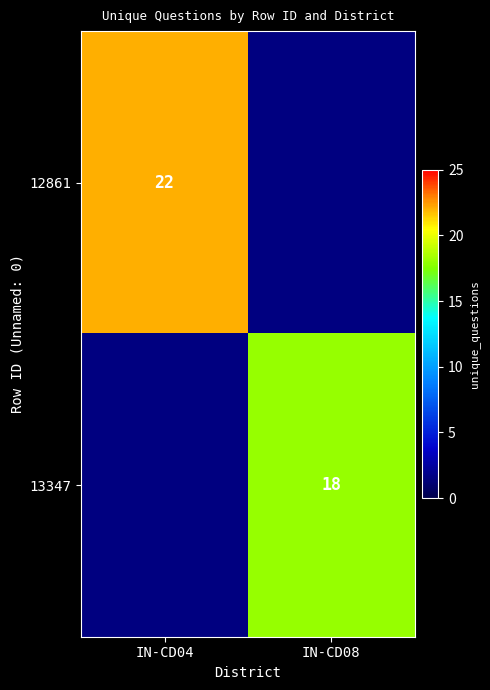

The value of 12861 at IN-CD04 is 22. True or false?

True